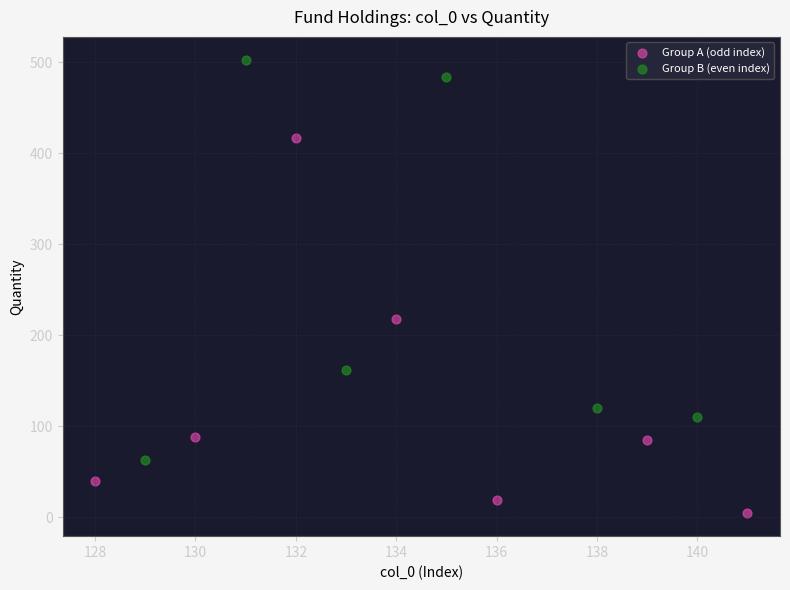

What are all the series names shown in the legend?

Group A (odd index), Group B (even index)